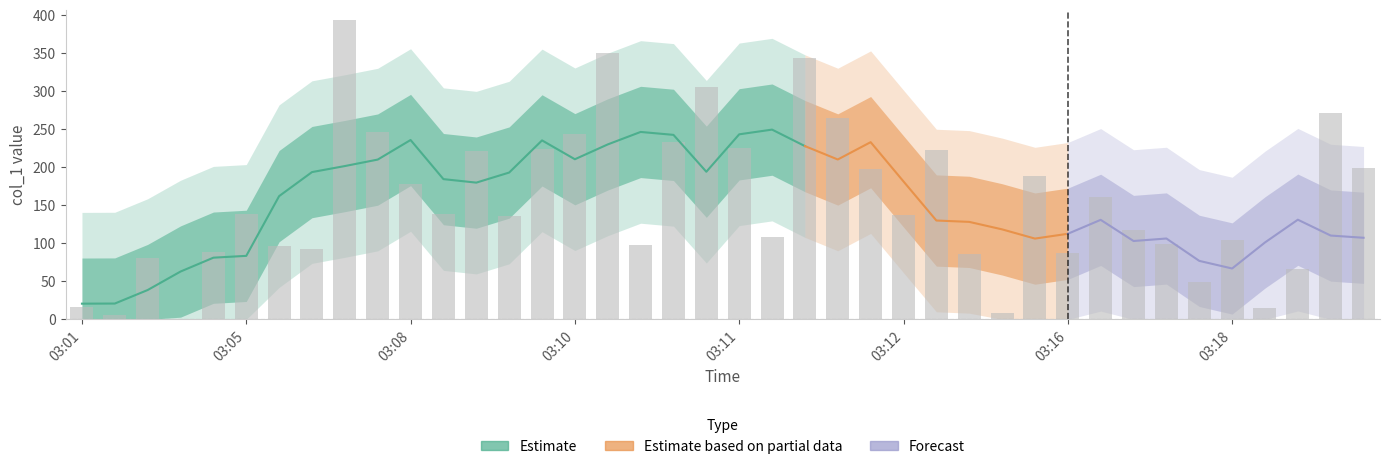

Are the bars grouped side by side (vs. stacked)?

No